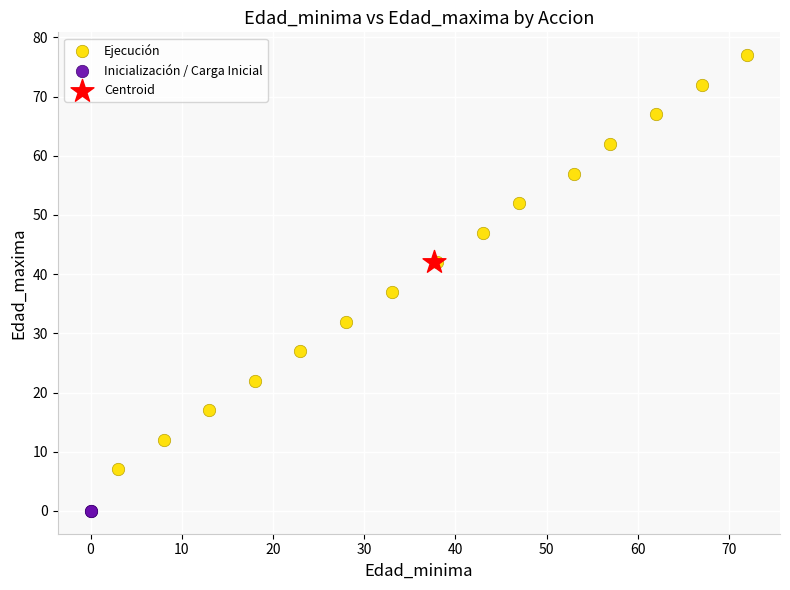

What are all the series names shown in the legend?

Ejecución, Inicialización / Carga Inicial, Centroid